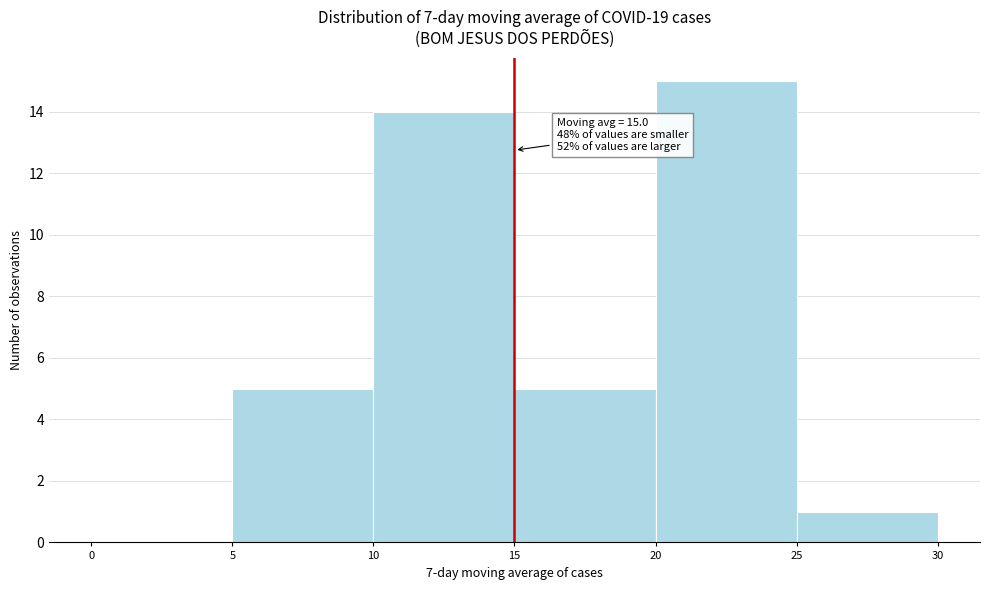

Over which range of the x-axis is the bar tallest?

20 to 25